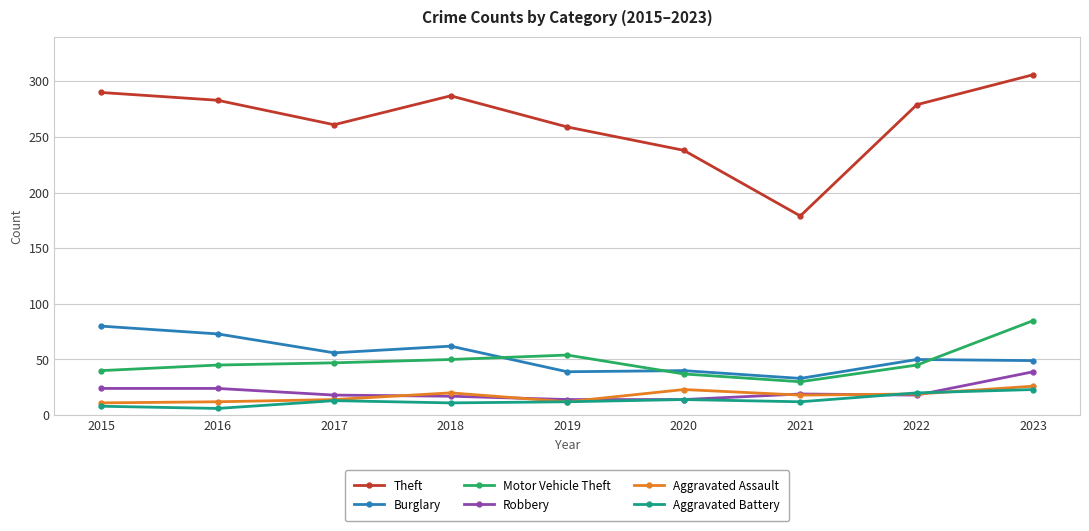

Is it true that Aggravated Assault equals 12 at 2019?

True